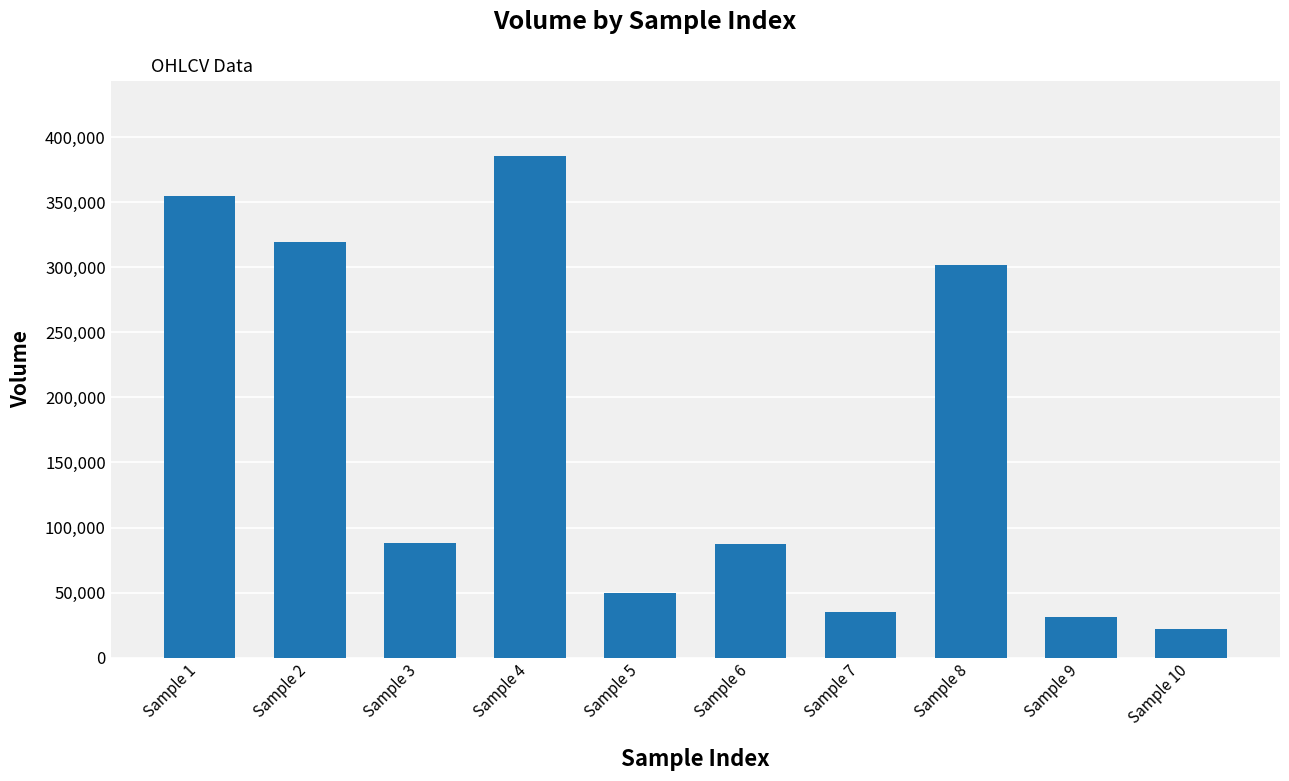

True or false: the data shows 35361.6 at Sample 7.

True